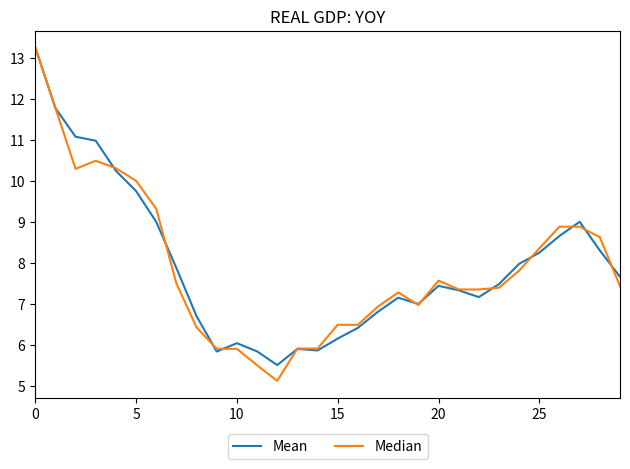

What is the maximum value shown in the chart?

13.3